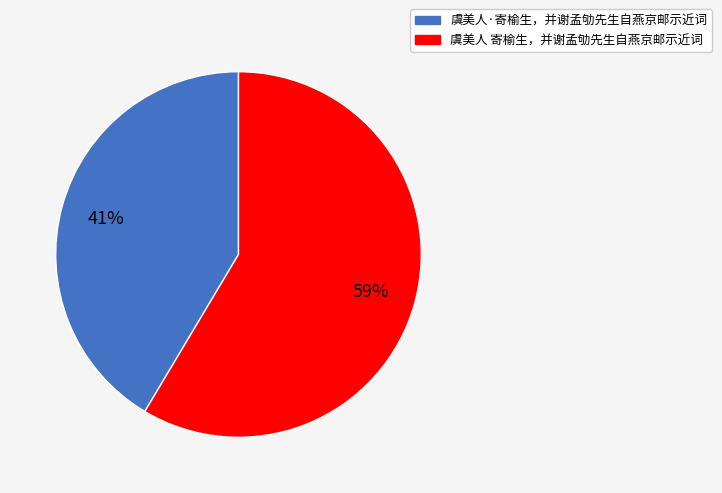

How many segments does this pie chart have?

2